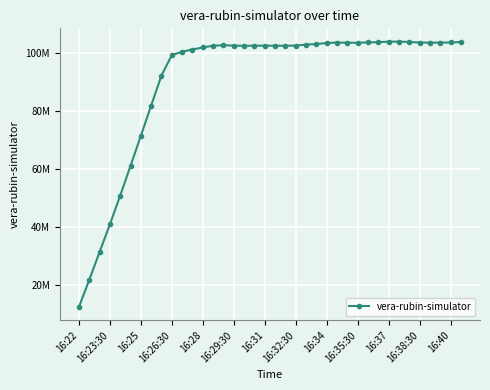

Is this an area chart (filled region under the line)?

No